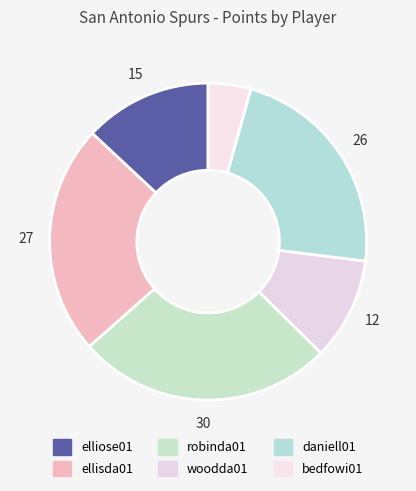

True or false: ellisda01 accounts for 23% of the total.

True